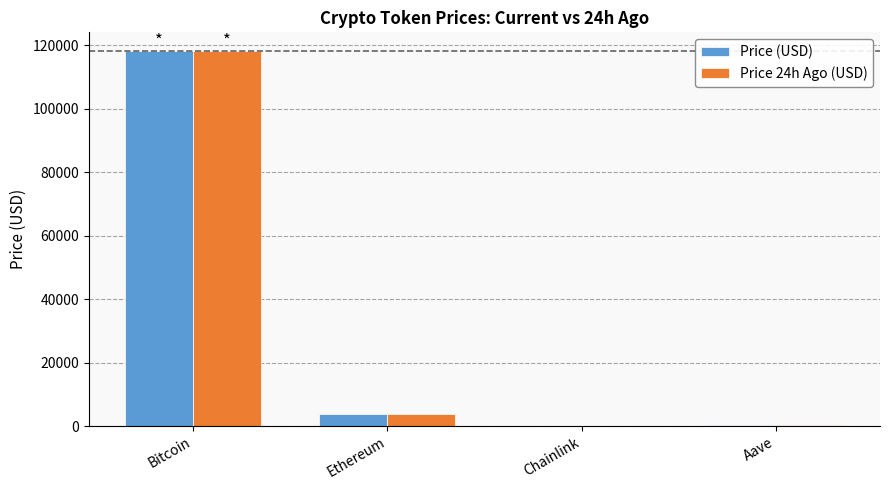

True or false: Price (USD) has a value of 24349.1 at Bitcoin.

False